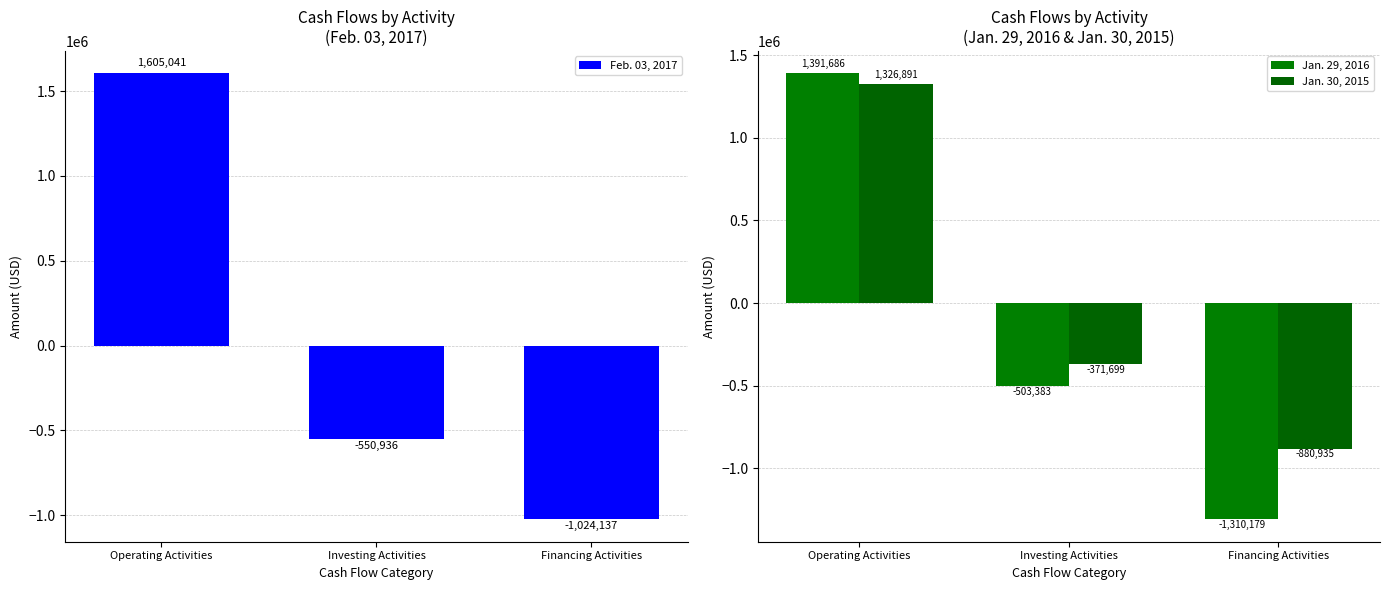

What is the value of the Jan. 29, 2016 bar at the 2nd from the left?

-503383